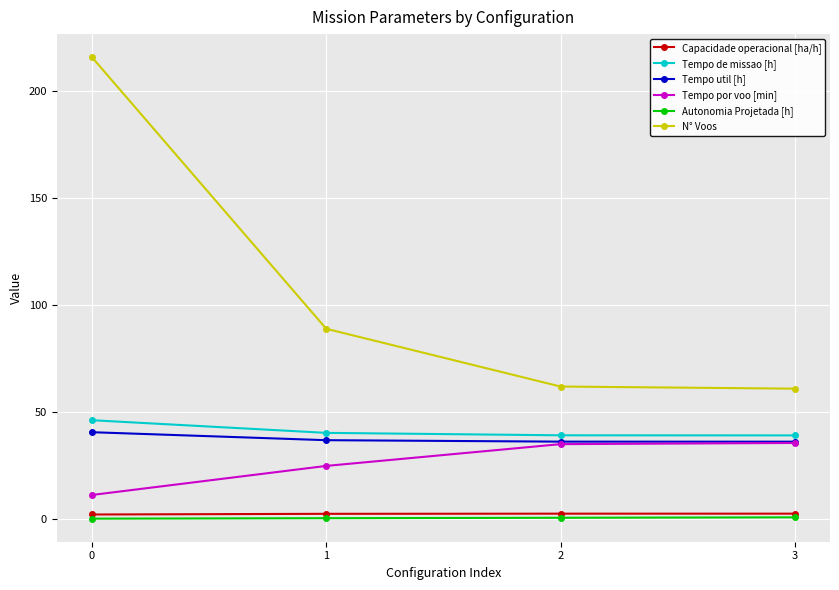

What is the value of the N° Voos point at the 2nd from the left?

89.0